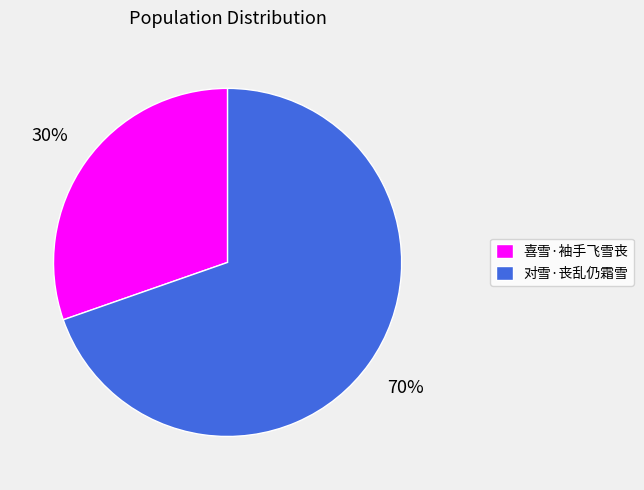

Is it true that 喜雪·袖手飞雪丧 is 30% of the pie?

True